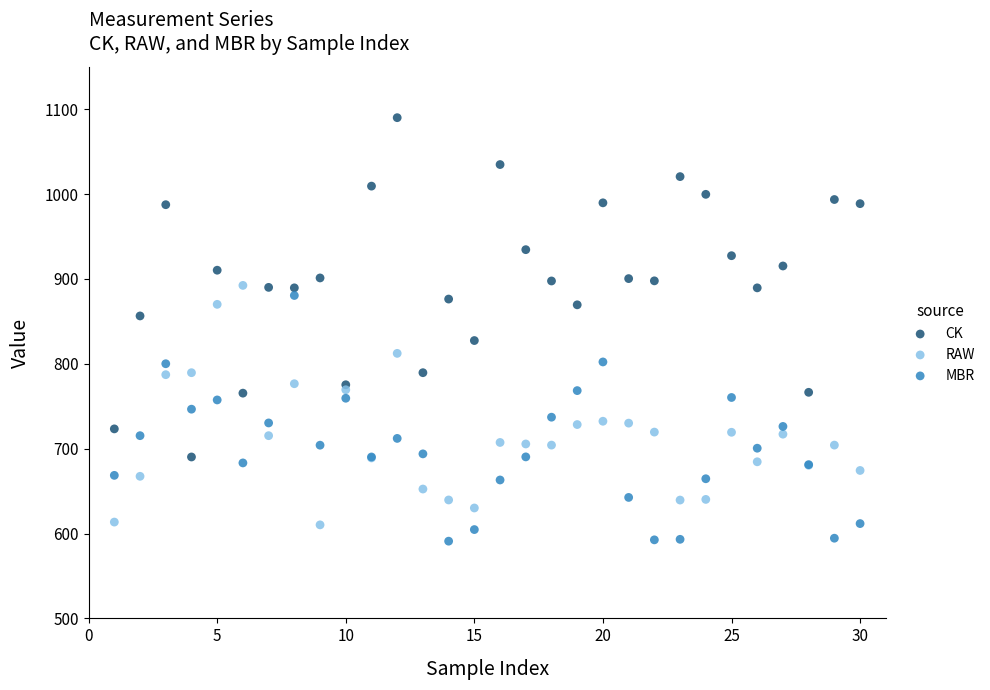

Which series reaches the maximum Y coordinate?

CK